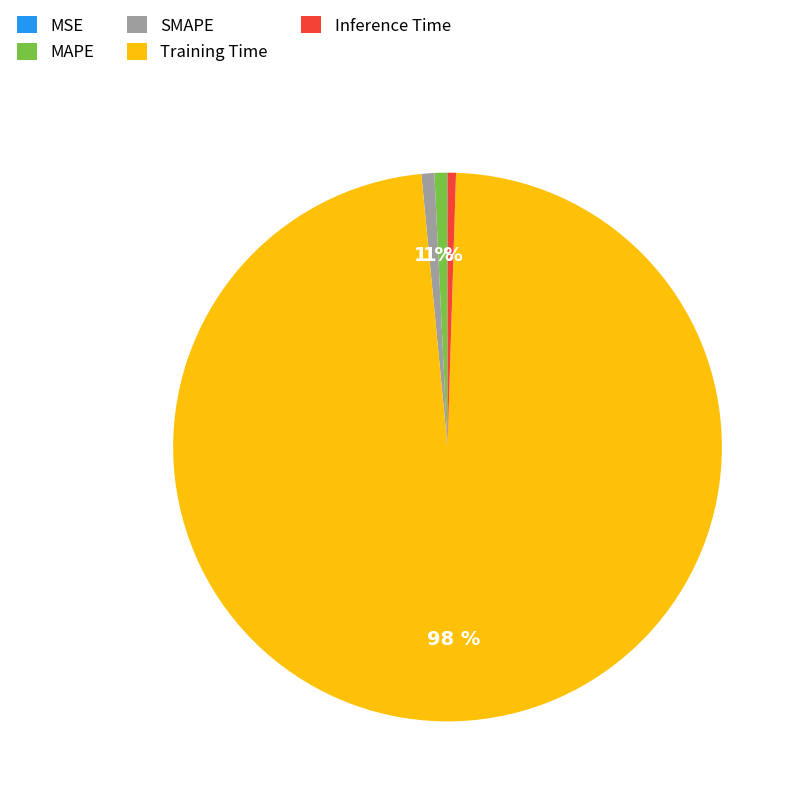

Combined, do MAPE and Inference Time account for over 50%?

No